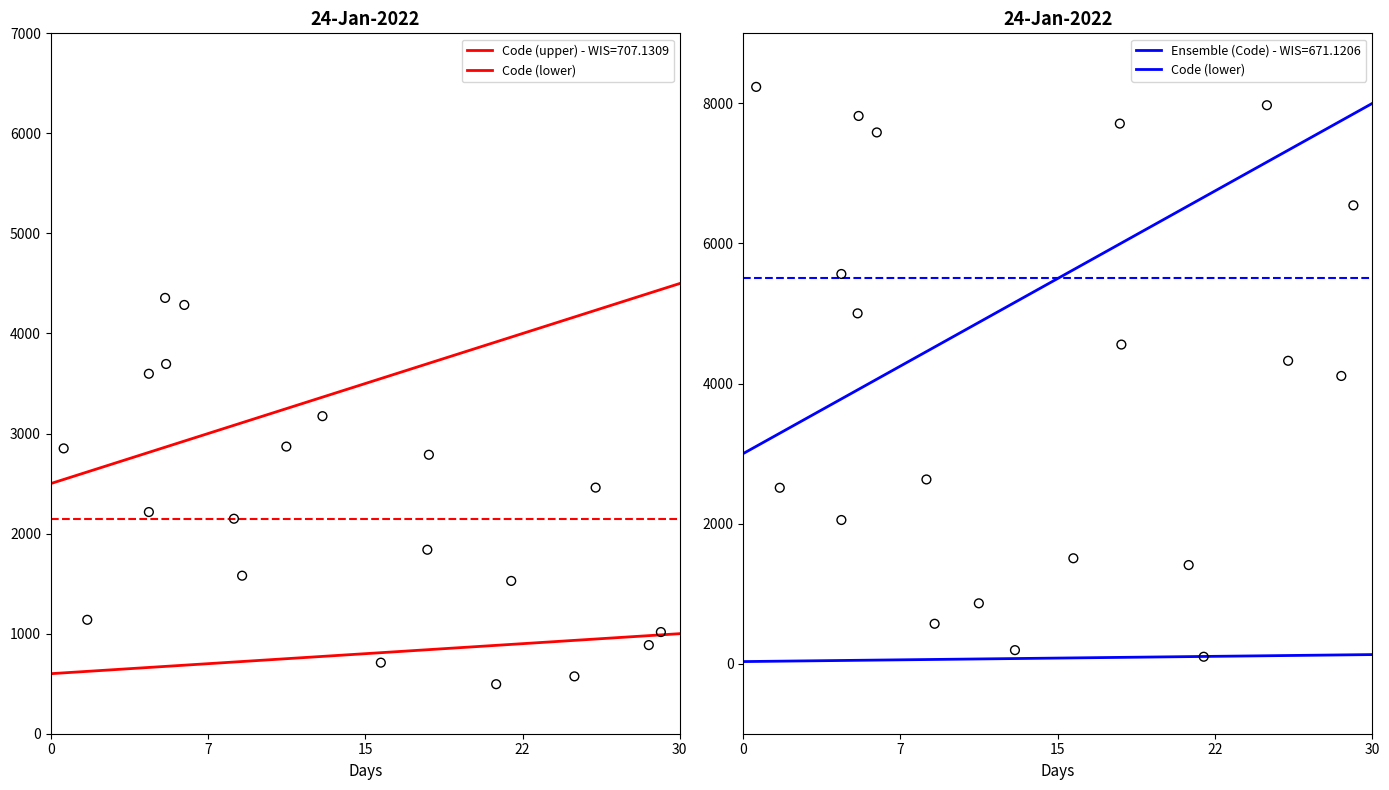

Which has a higher value, 15 or 30?

30